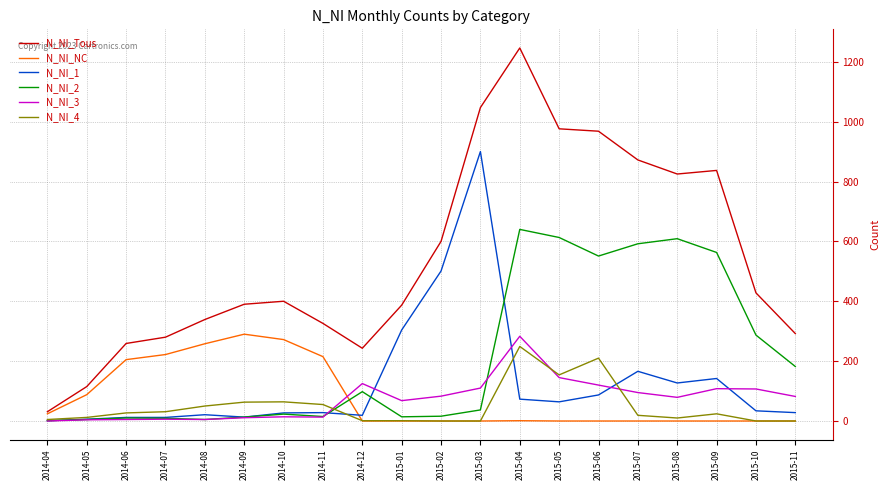

At which category is the sum across all series the highest?

2015-04